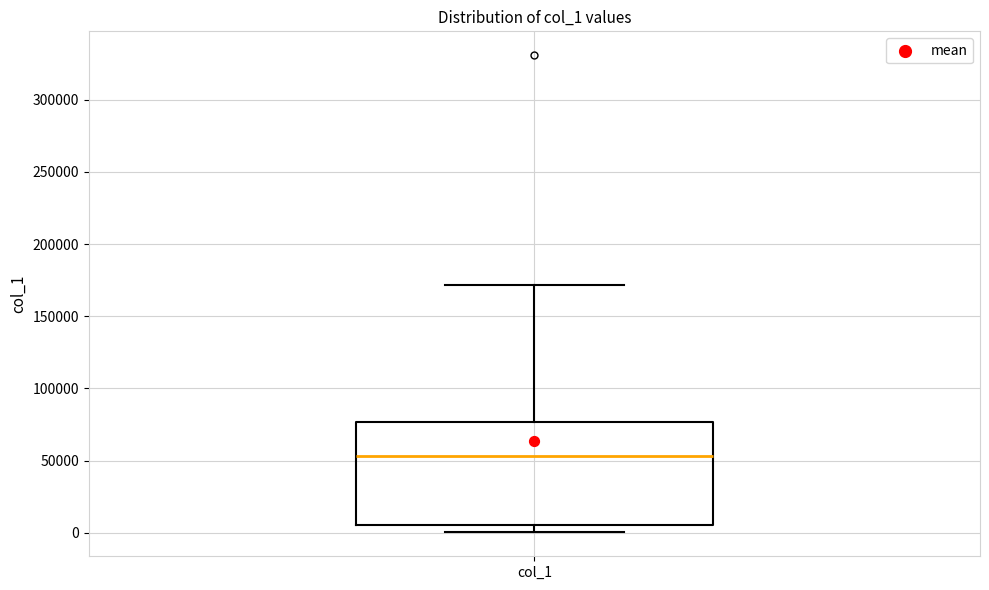

Read this box plot against the y-axis: the position of the median line, the range covered by the box, and the ends of both whiskers. The values are not printed on the chart, so give them approximately, as read against the axis.

median 55000, box 5000 to 75000, whiskers 0 to 170000